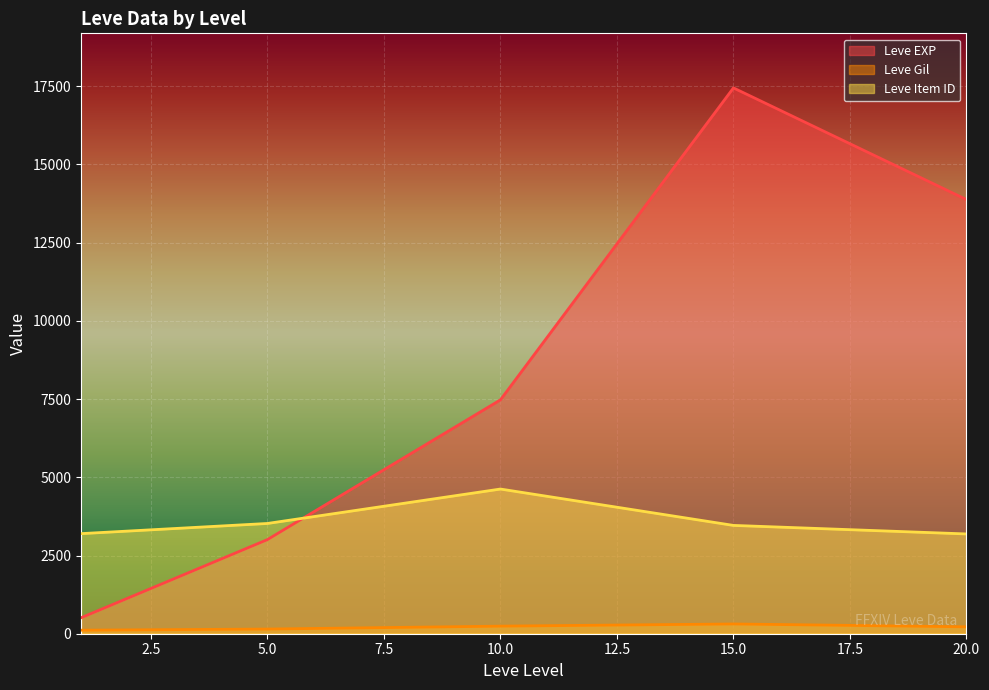

What are all the series names shown in the legend?

Leve EXP, Leve Gil, Leve Item ID